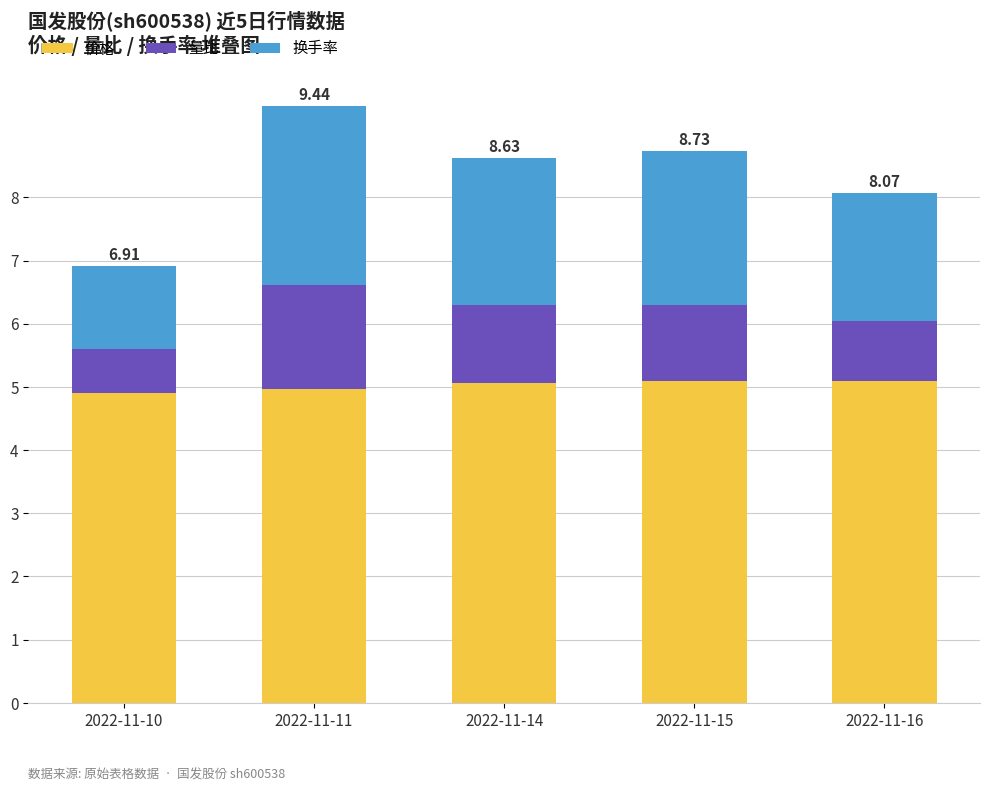

What is the sum of the 价格 values at 2022-11-11 and 2022-11-14?

10.0